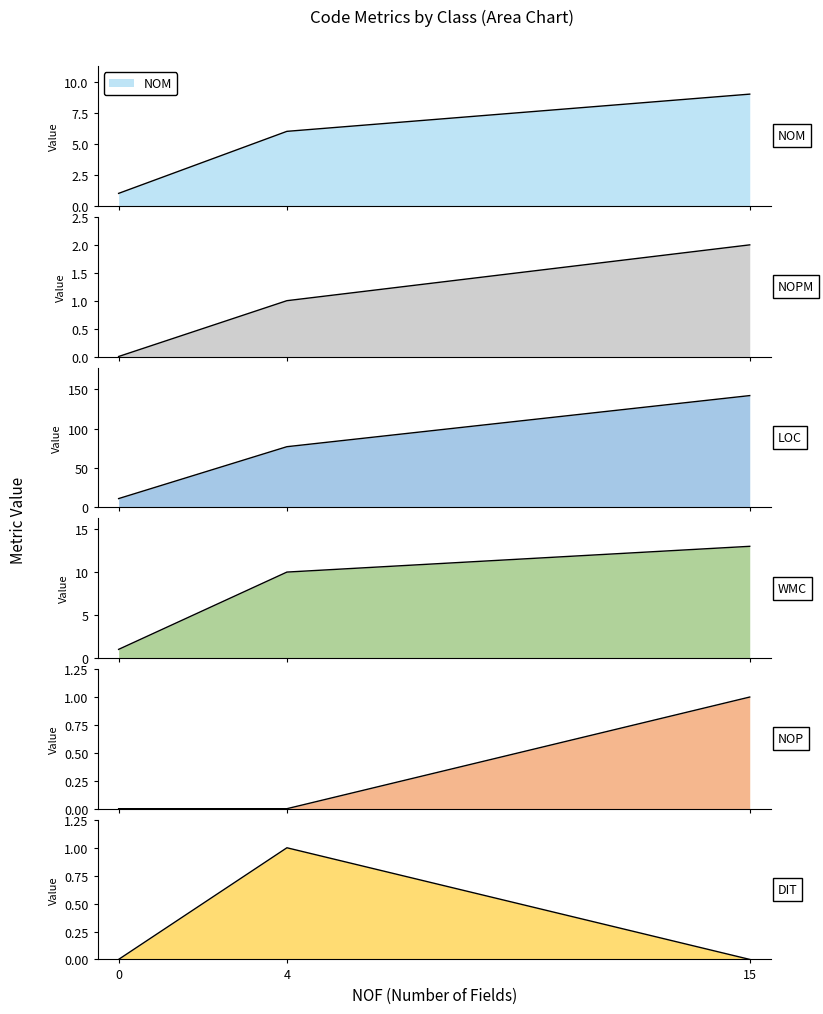

Count the NOPM values in the range 0 to 2.

3